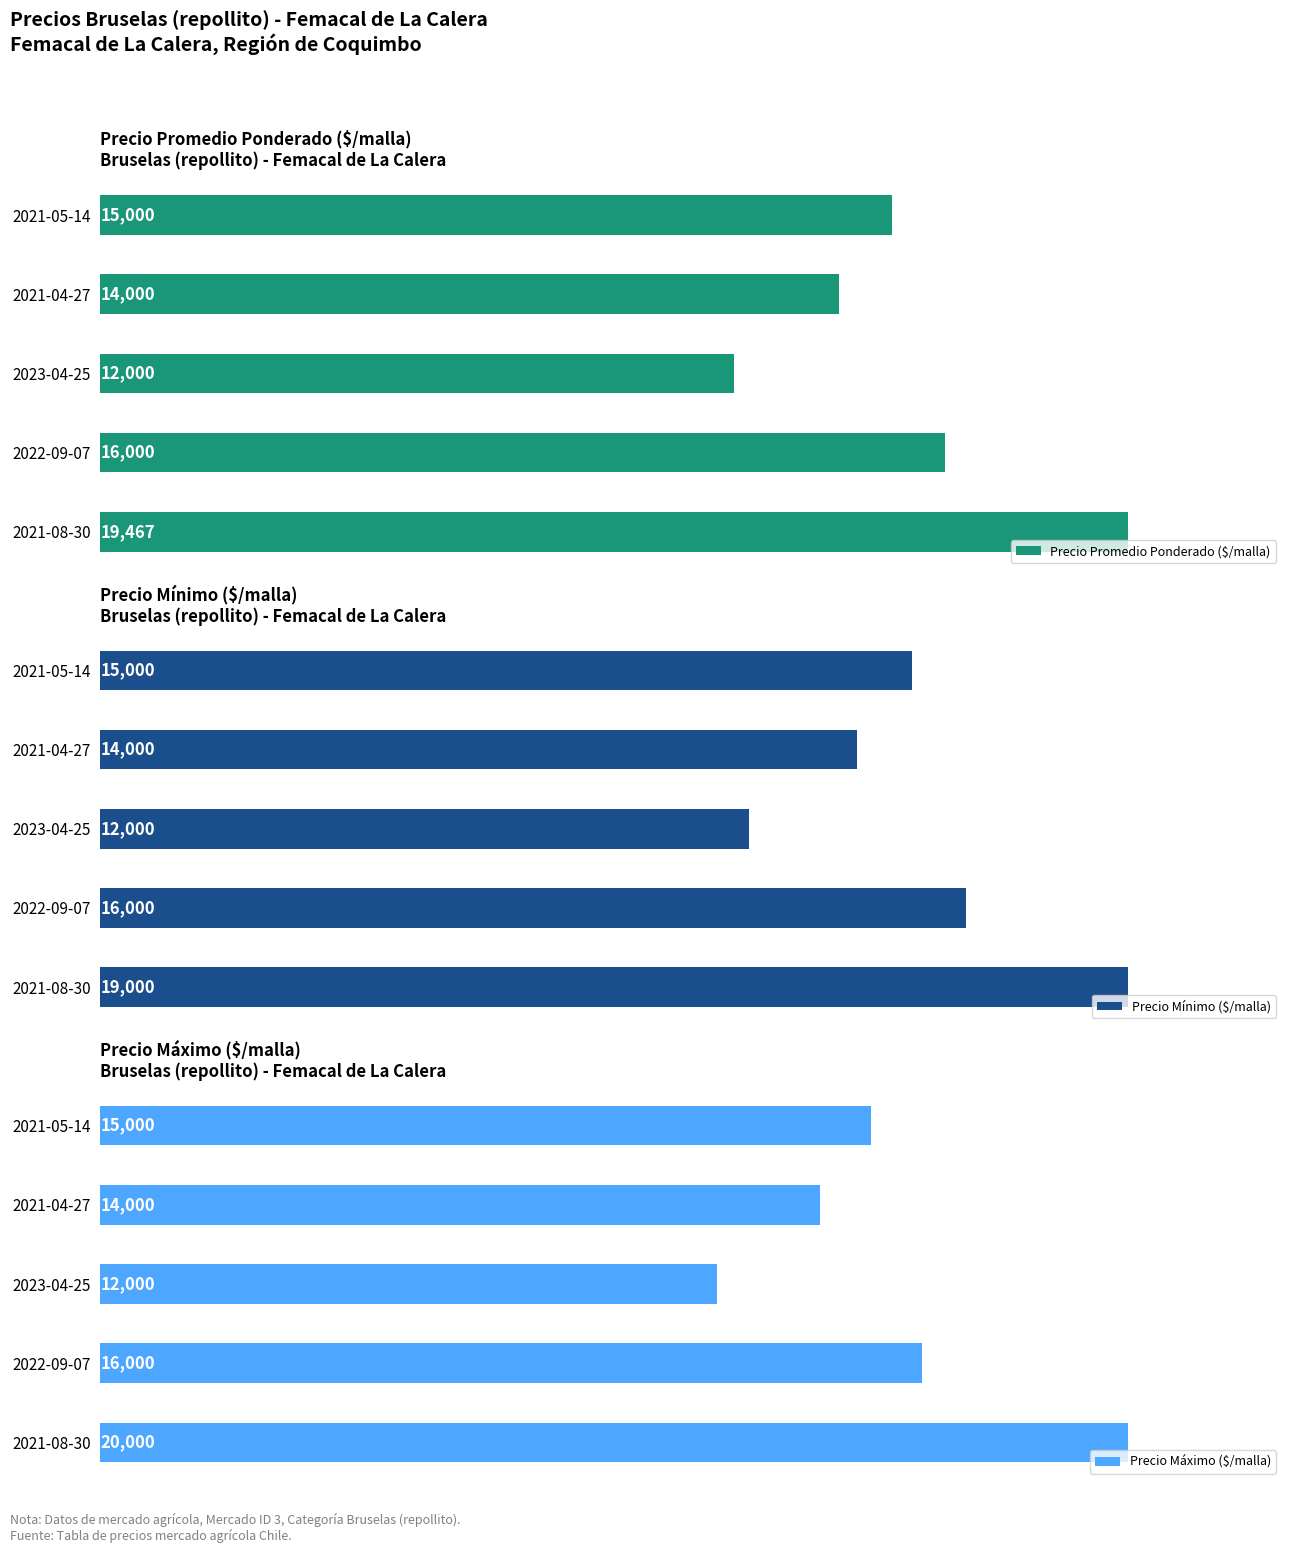

List the labels in order of Precio Mínimo ($/malla) value, smallest first.

2023-04-25, 2021-04-27, 2021-05-14, 2022-09-07, 2021-08-30